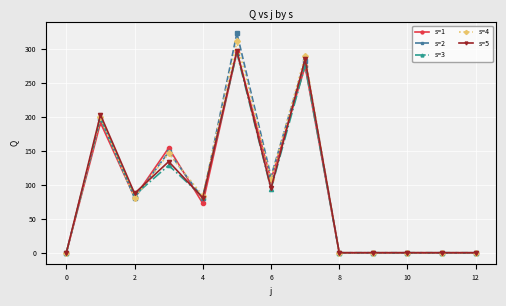

Which series has the widest spread of values?

s=2